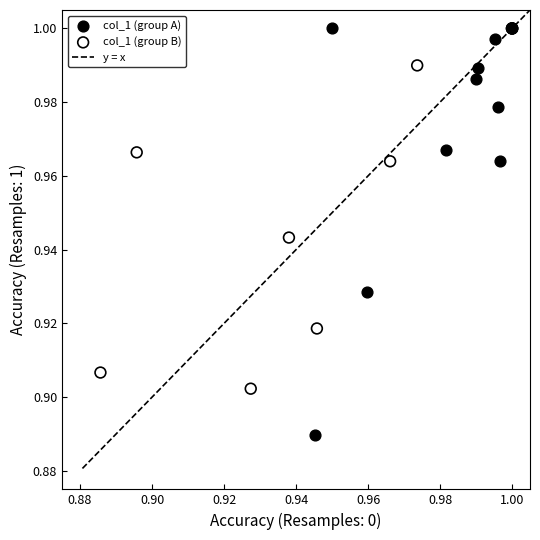

Which series has the largest Y range (max minus min)?

col_1 (group A)